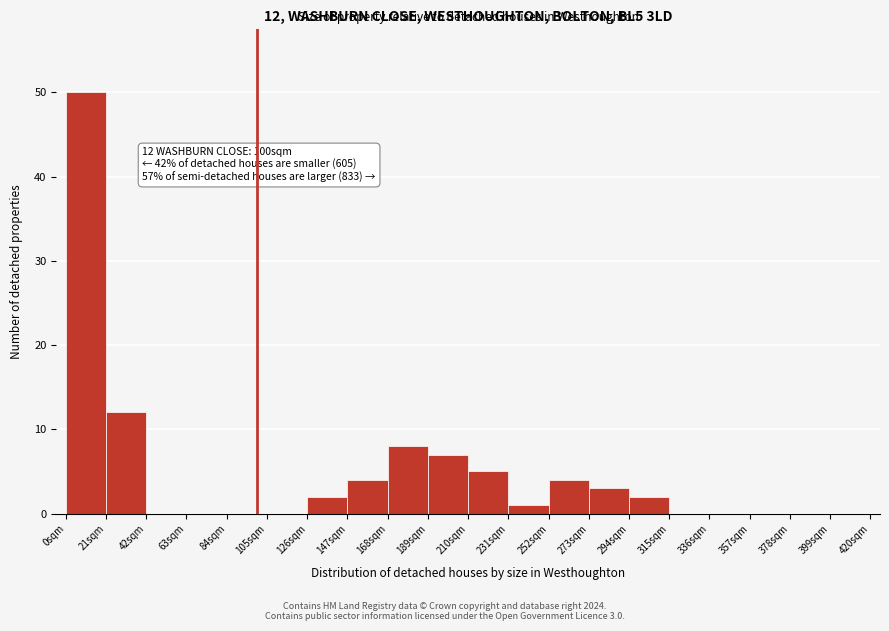

Which range on the x-axis has the tallest bar?

0 to 21